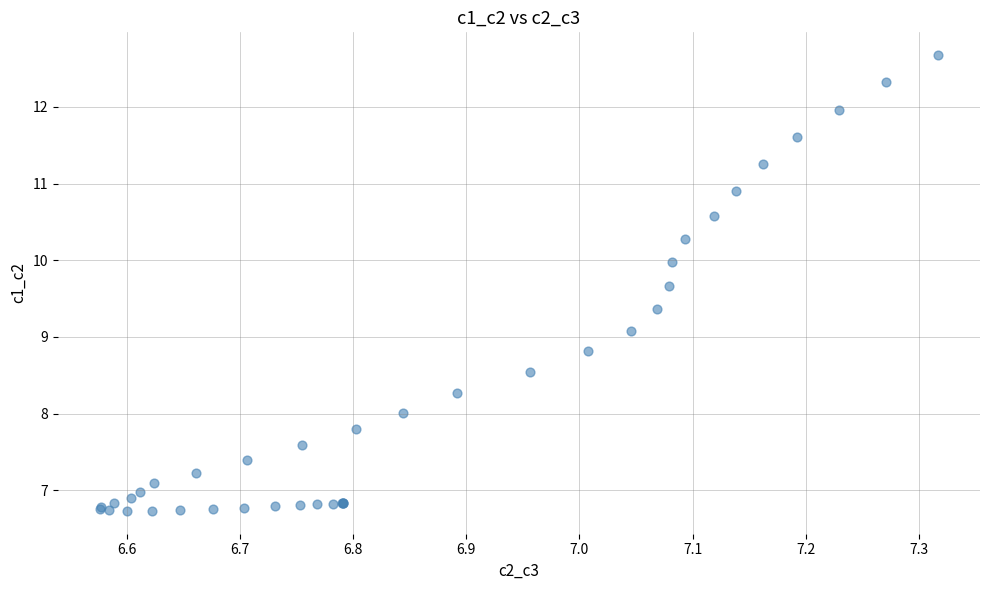

What Y value in the scatter plot is closest to 9?

9.1